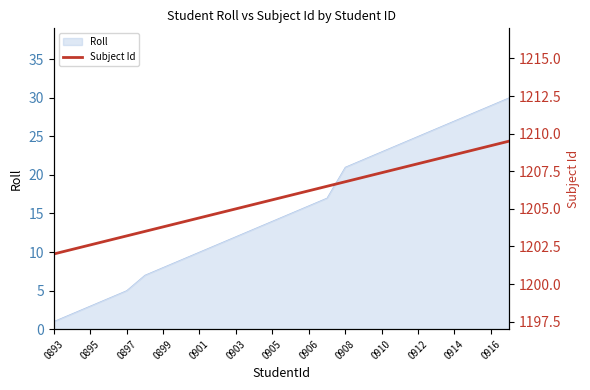

How many lines are shown in the chart?

1